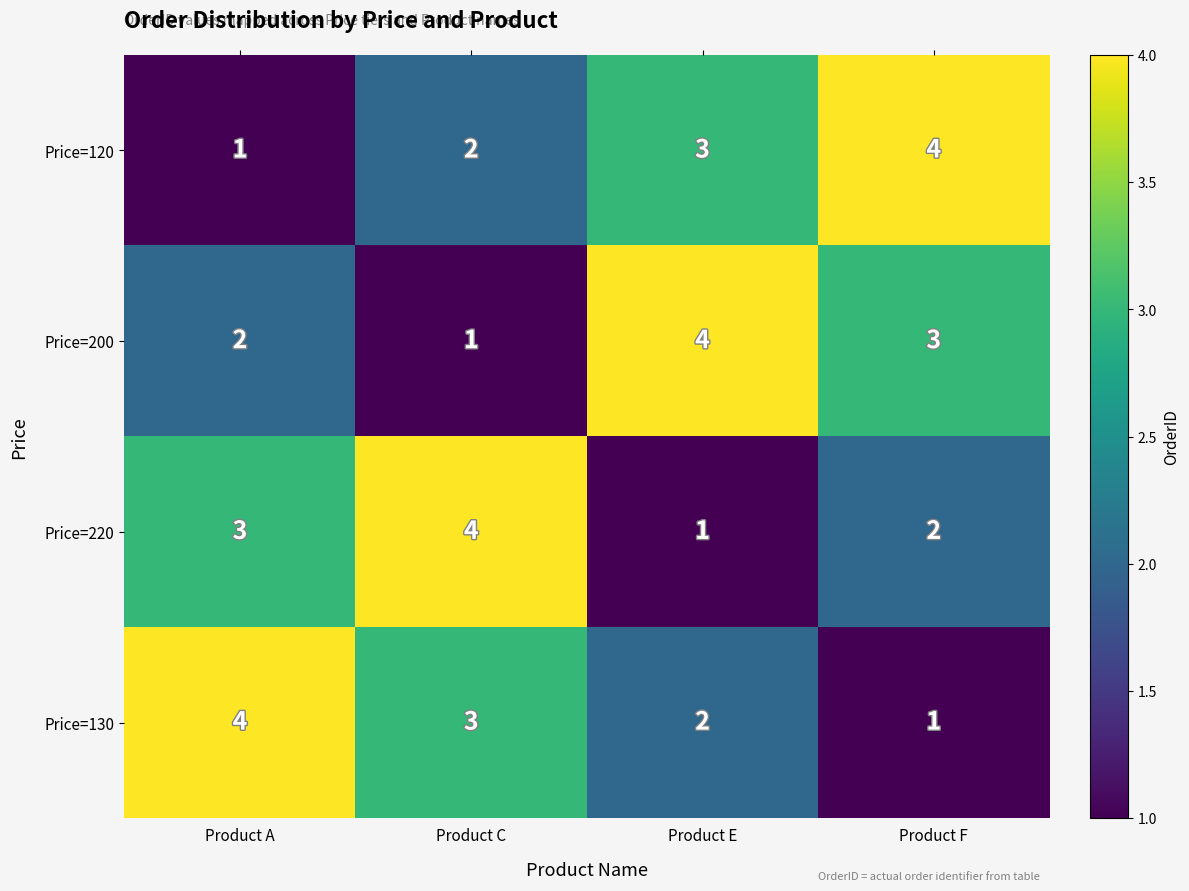

At how many categories does at least one series exceed 1?

4